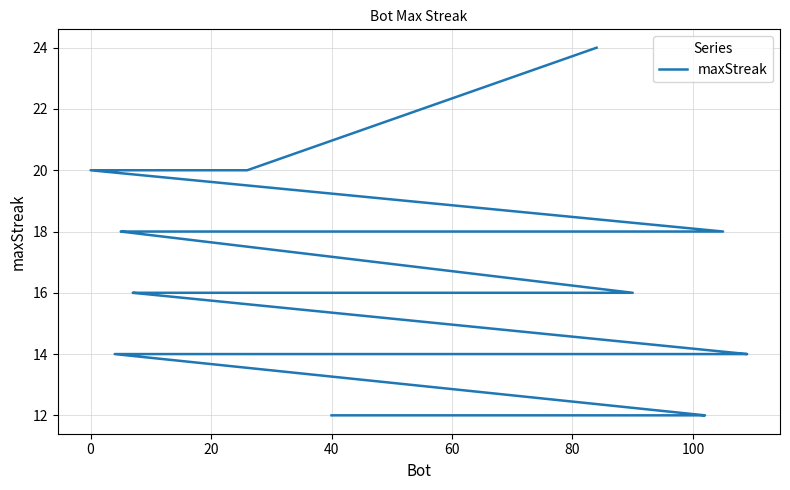

Reading right to left, list all the values displayed in this chart.

12	12	12	12	12	12	12	12	12	14	14	14	14	14	14	14	14	14	14	14	16	16	16	16	16	16	16	16	16	16	18	18	18	18	18	18	18	20	20	24